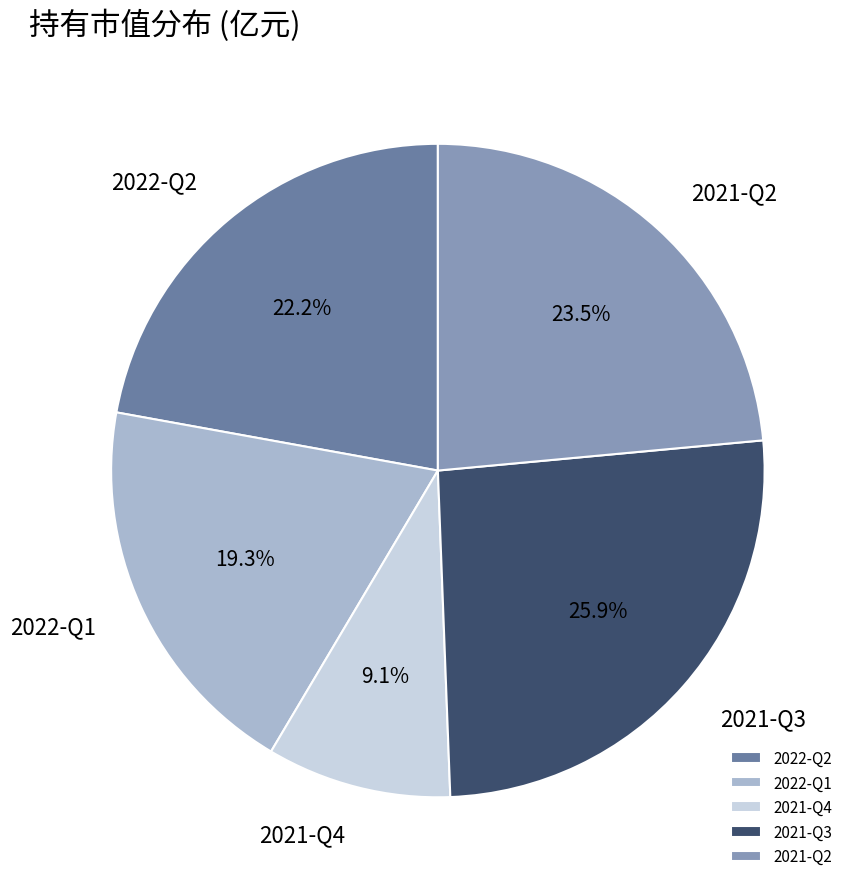

How many slices are in this pie chart?

5